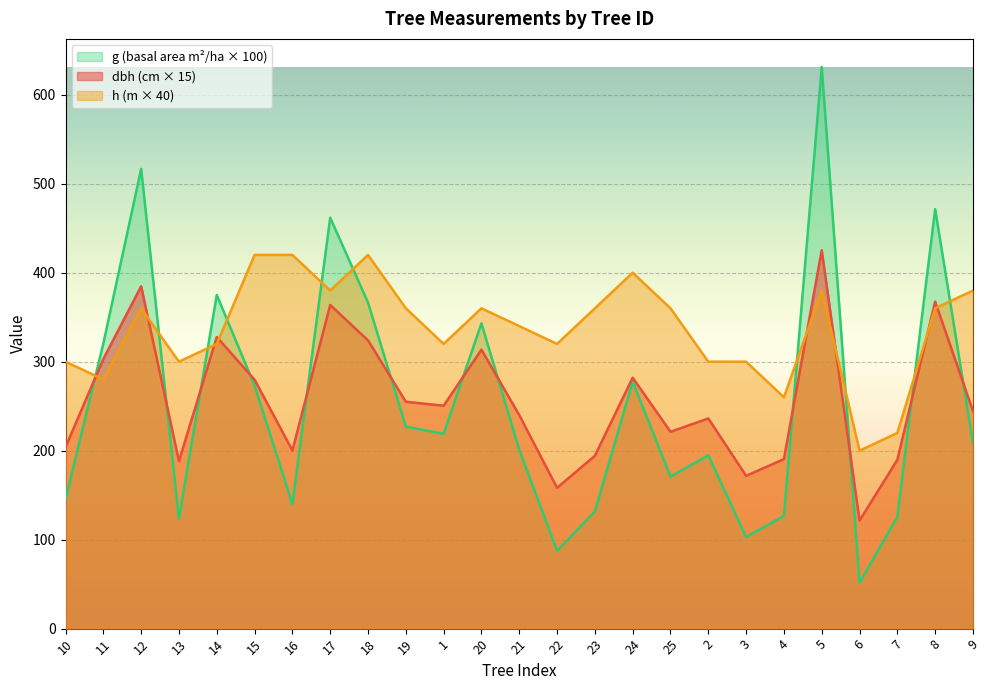

Which series has the largest range (max minus min)?

g (basal area m²/ha × 100)